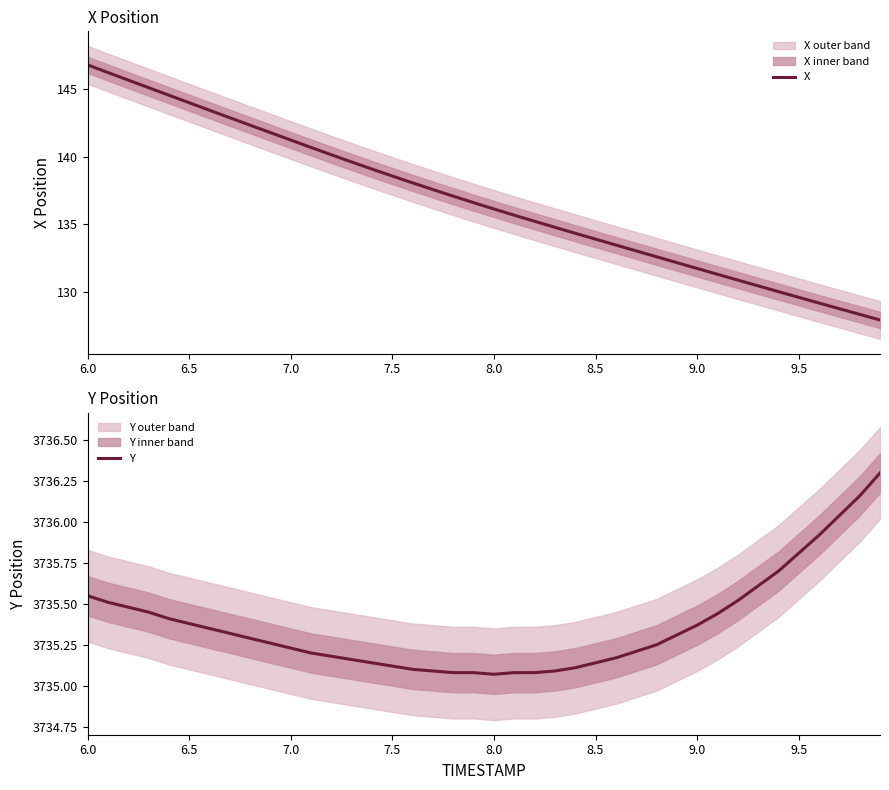

Which series has the largest range (max minus min)?

X